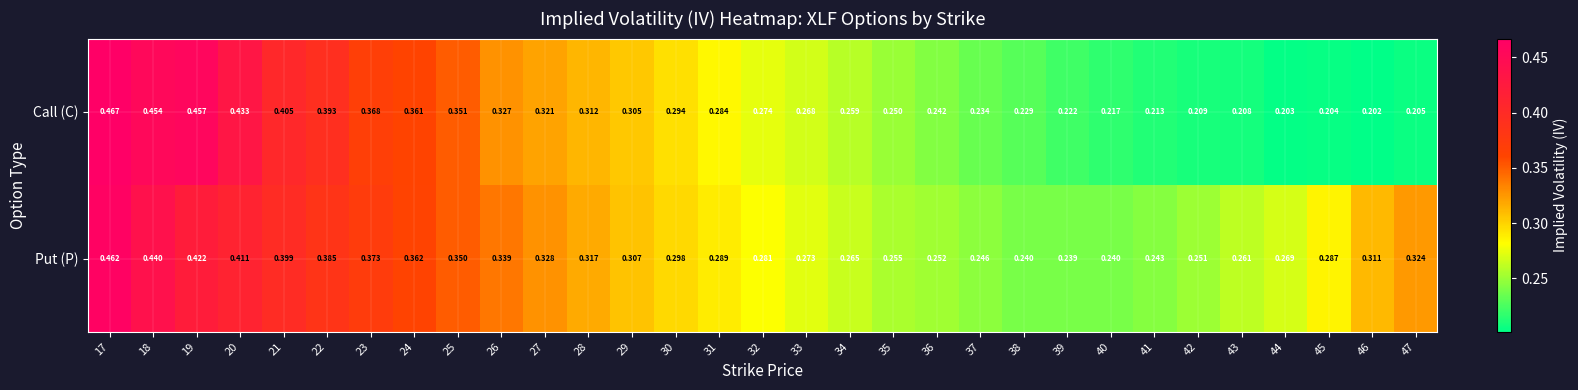

Which series has the widest spread of values?

Call (C)